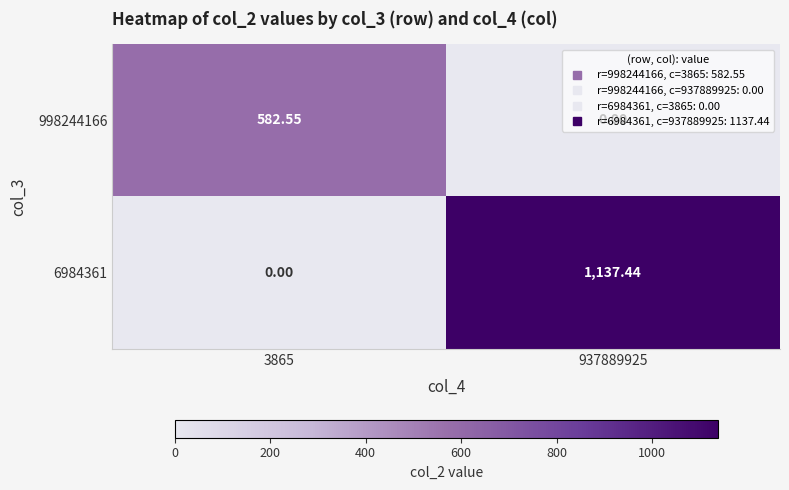

Is the value of 998244166 at 3865 greater than the value of 6984361 at 3865?

Yes